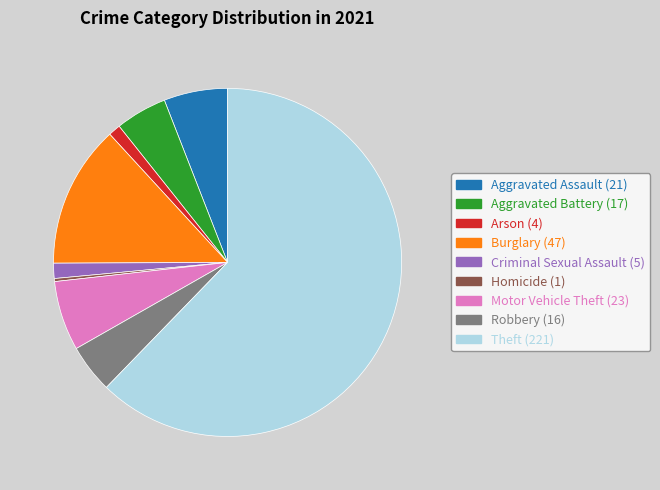

Which category has the smallest portion of the pie?

Homicide